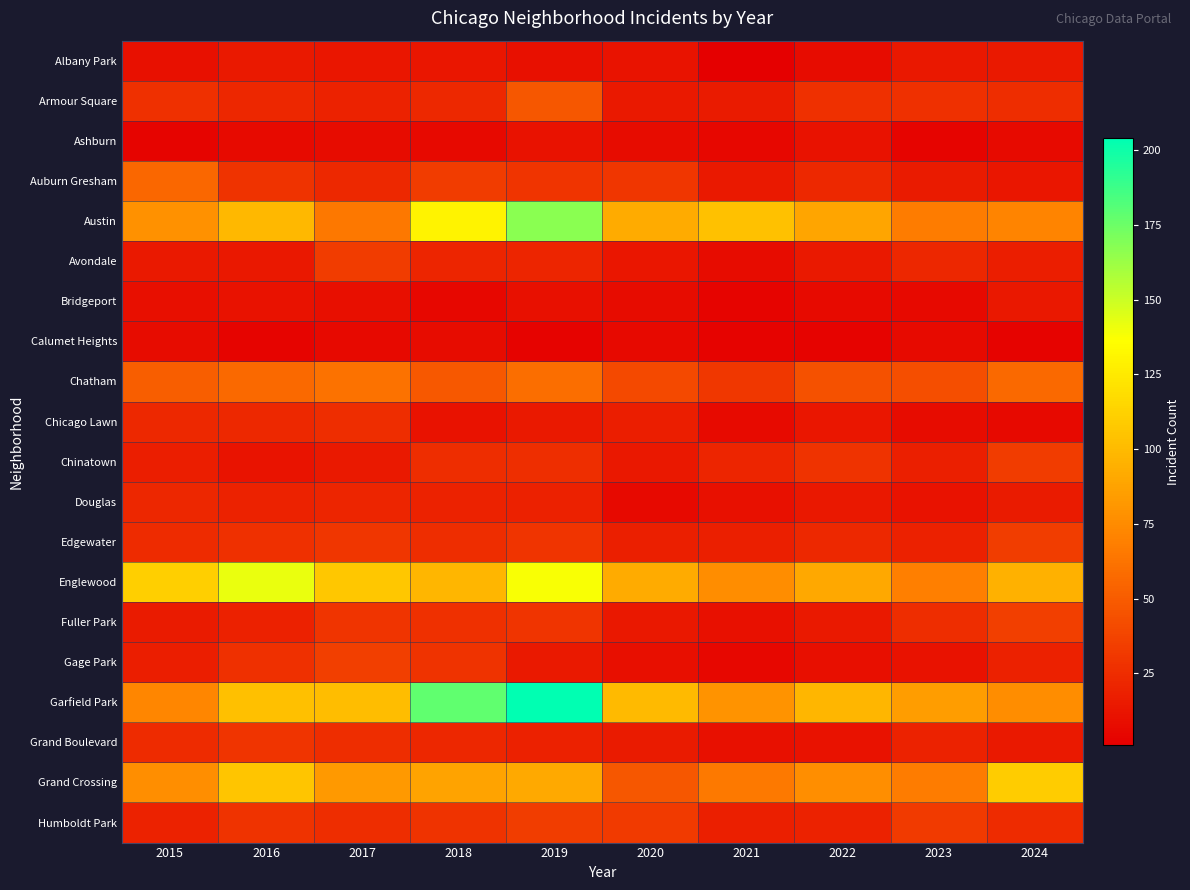

At which category does the chart reach its minimum across all series?

2021